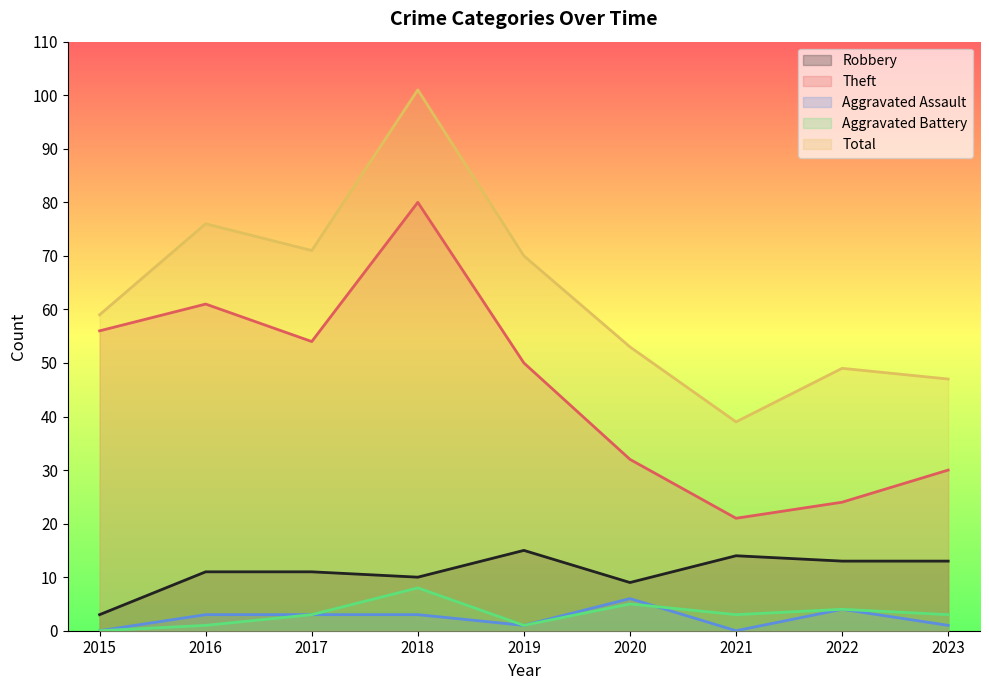

What is the difference between the maximum and minimum values in the Aggravated Assault series?

6